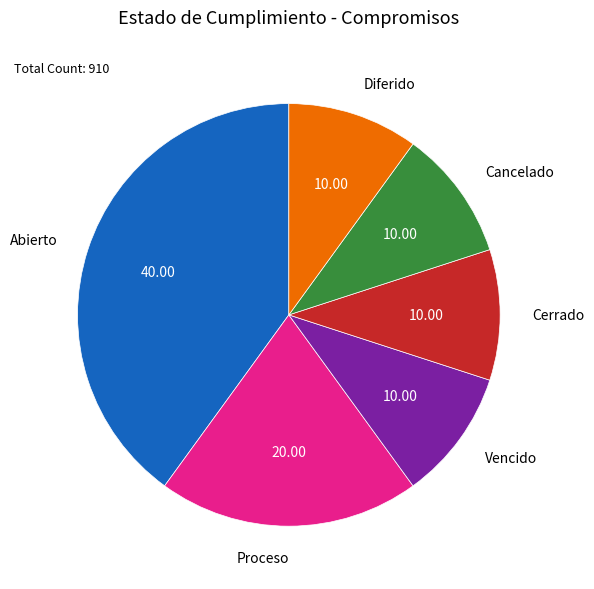

Is there a majority slice in this chart?

No